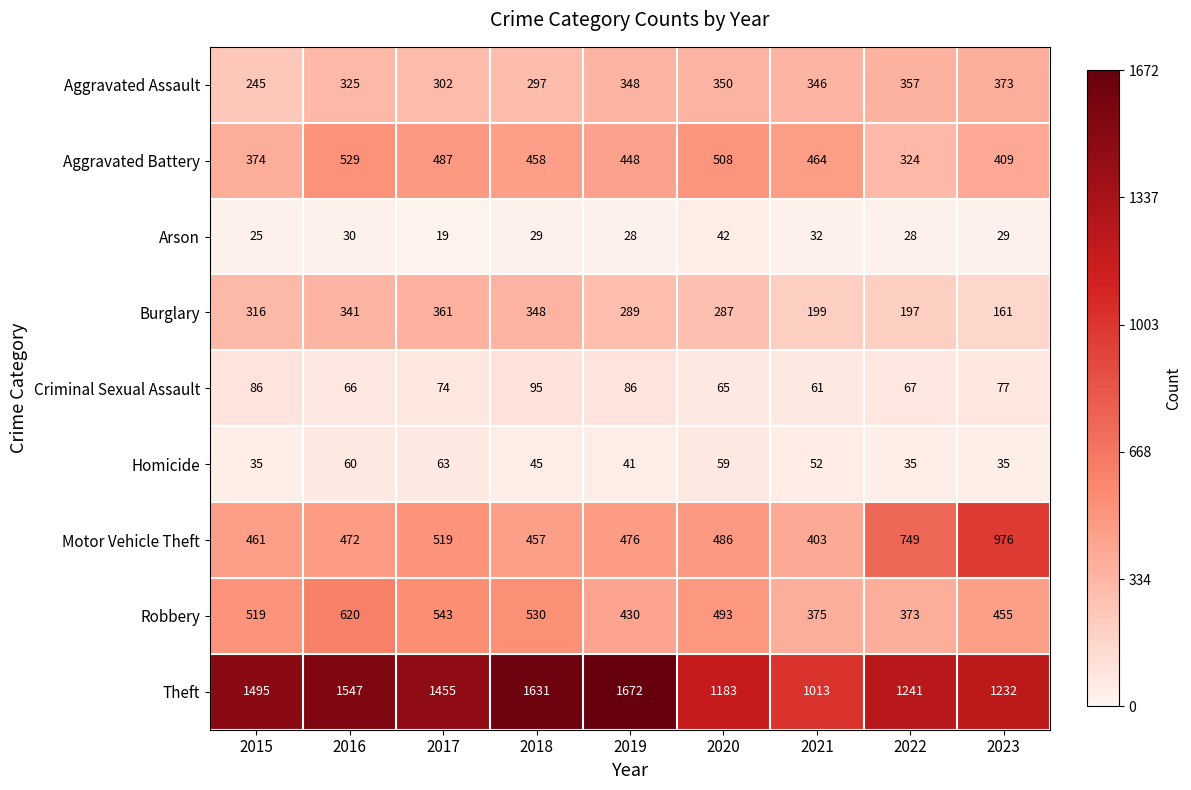

What is the average value of the Aggravated Assault series?

327